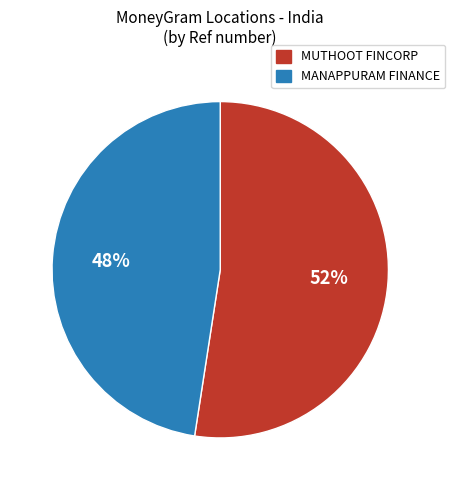

To the nearest percent, what is the combined percentage of MANAPPURAM FINANCE and MUTHOOT FINCORP?

100%